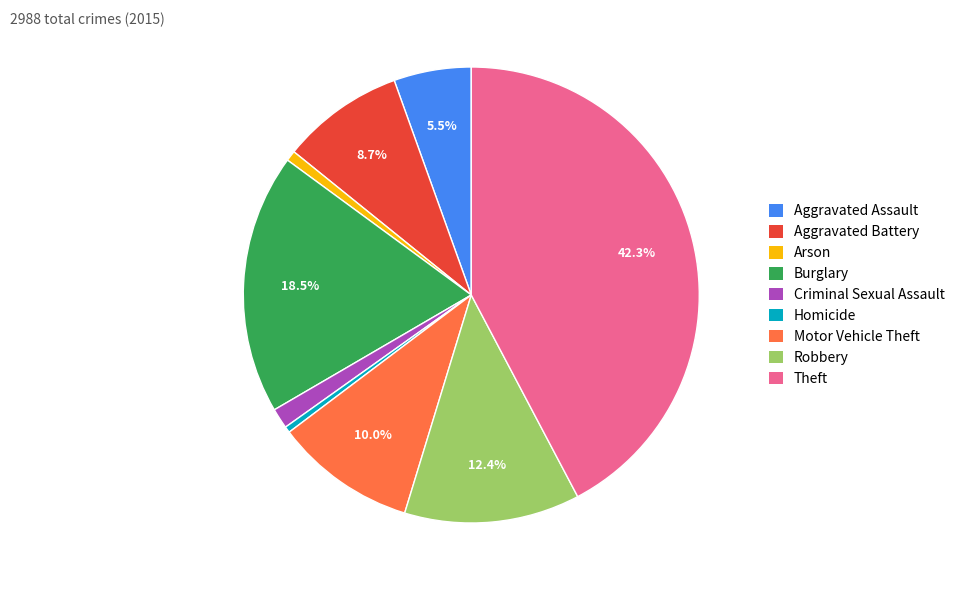

Is Aggravated Battery the majority of the pie?

No